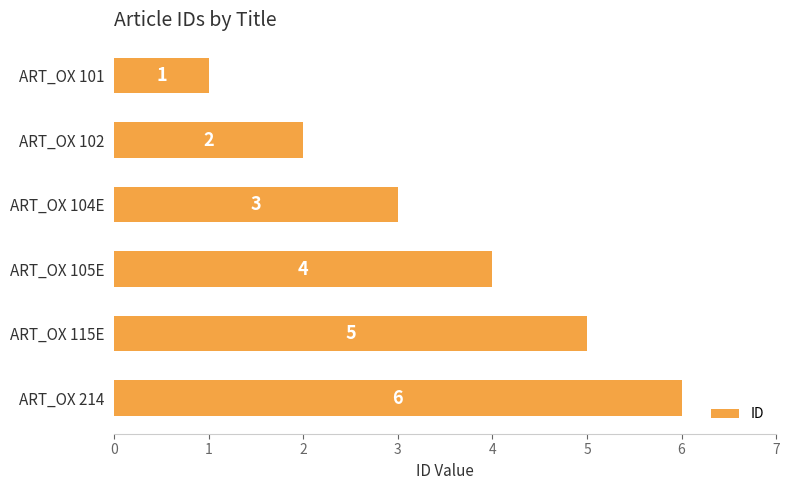

What is the smallest value displayed?

1